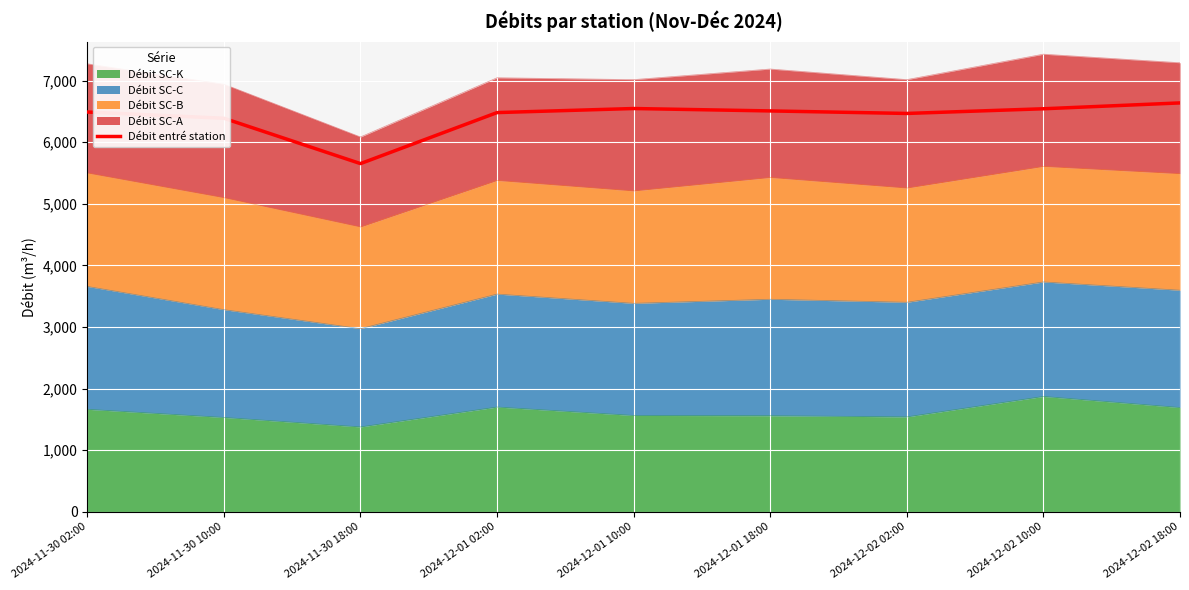

What is the difference between the maximum and minimum values?

985